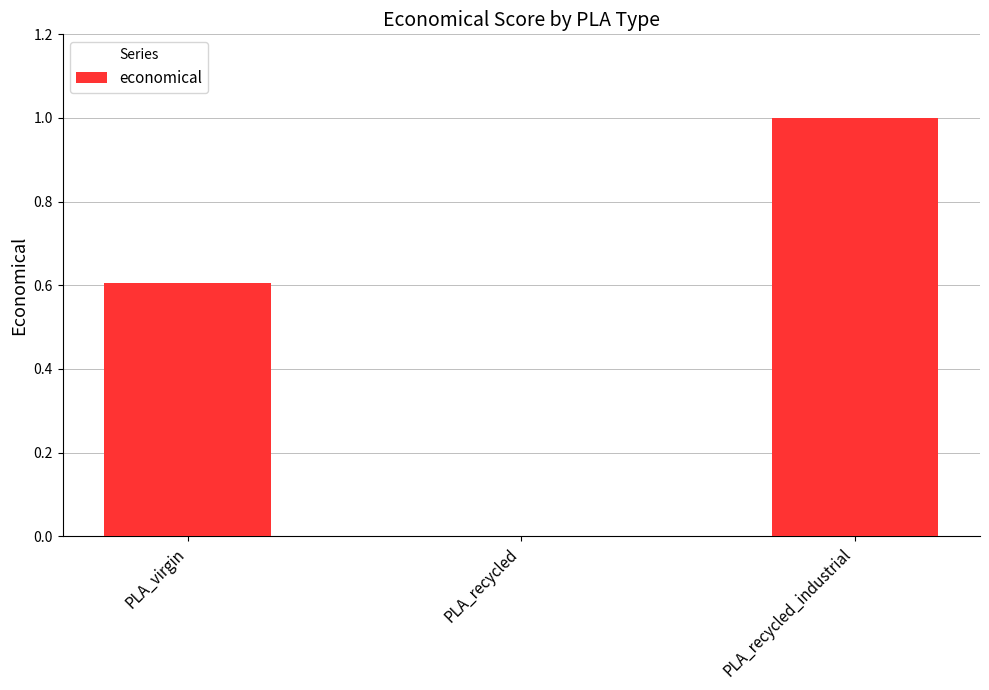

Is it true that the value at PLA_virgin is 0.3?

False